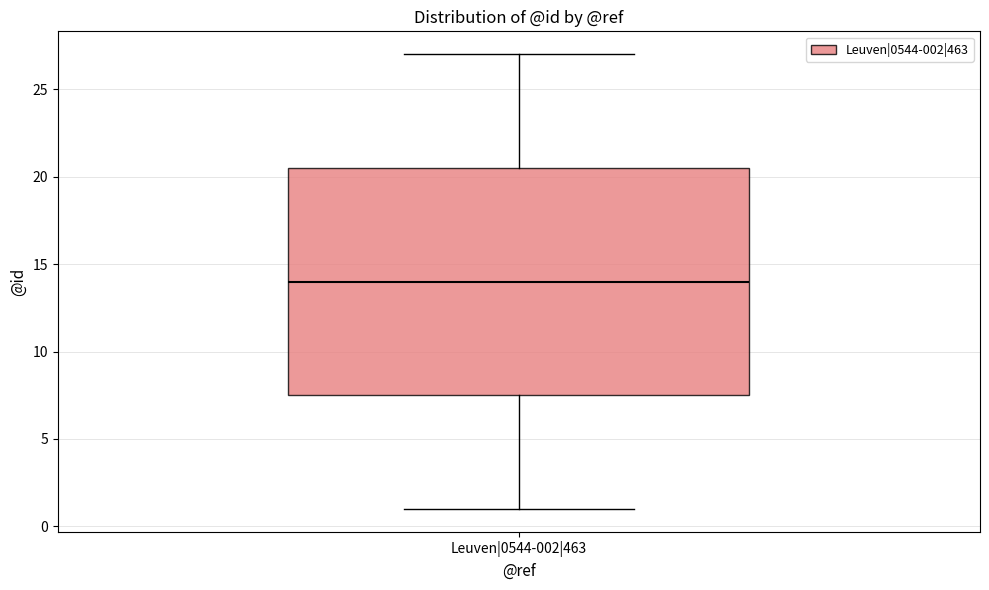

Read this box plot against the y-axis: the position of the median line, the range covered by the box, and the ends of both whiskers. The values are not printed on the chart, so give them approximately, as read against the axis.

median 14.0, box 7.5 to 20.5, whiskers 1.0 to 27.0